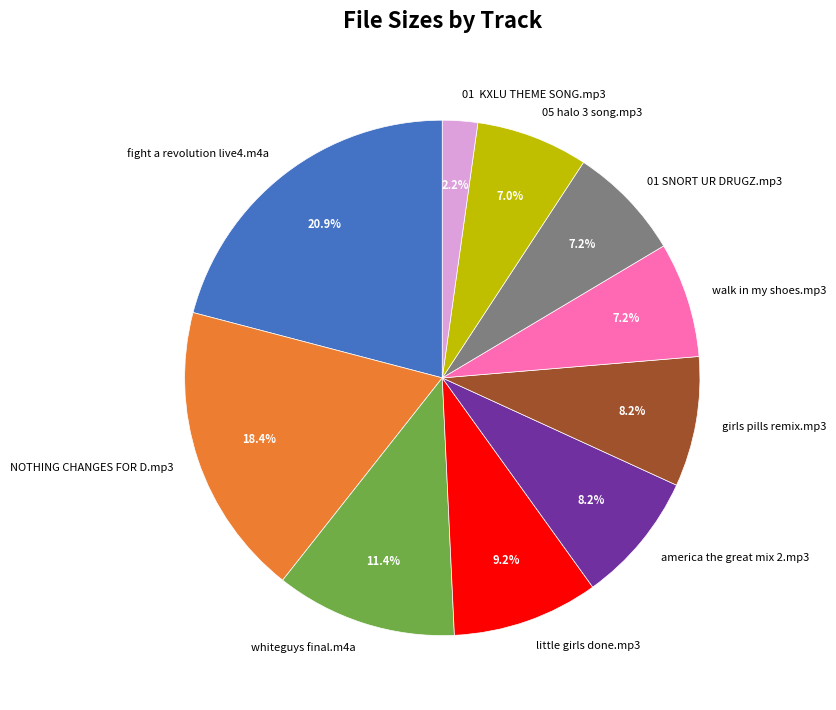

Is there any slice that represents more than half of the pie?

No